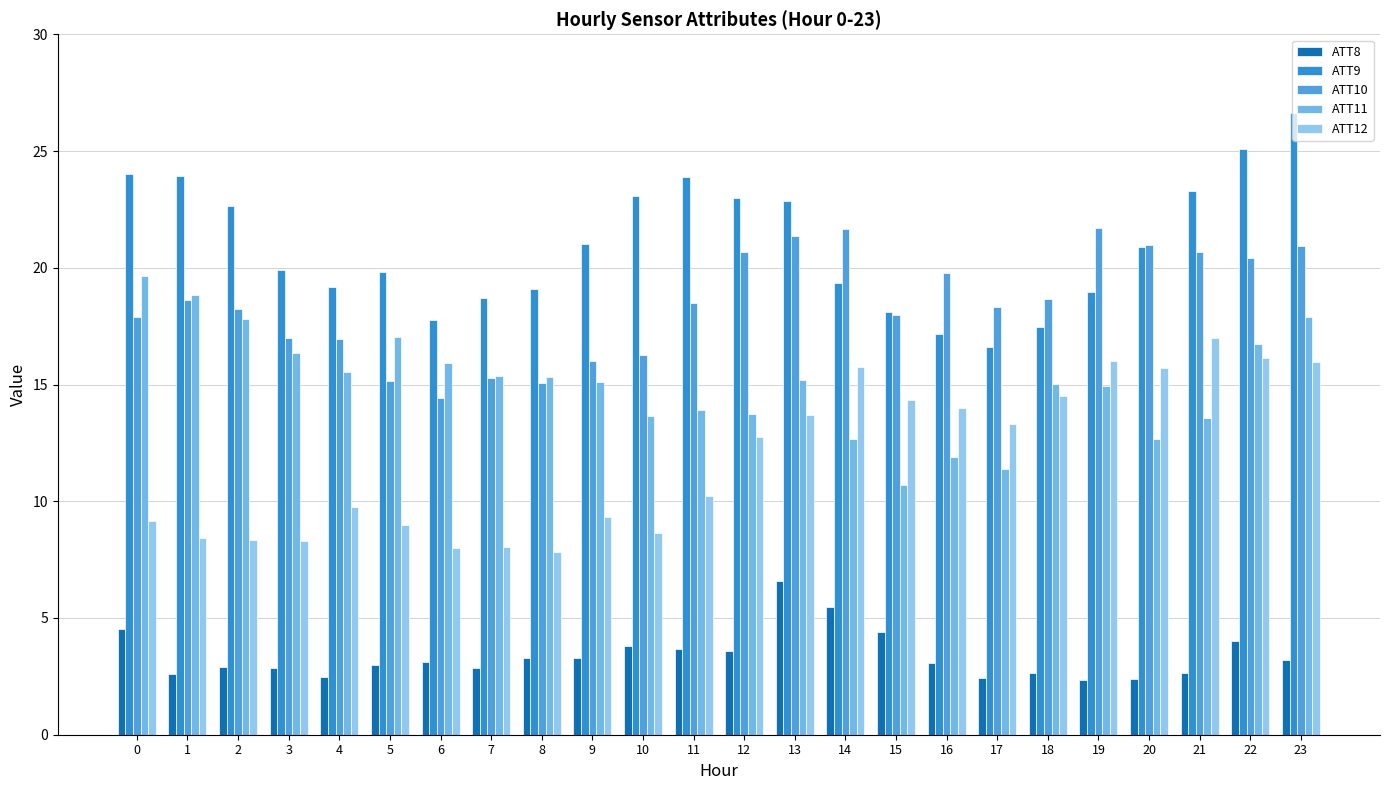

How many data points does each series have?

24